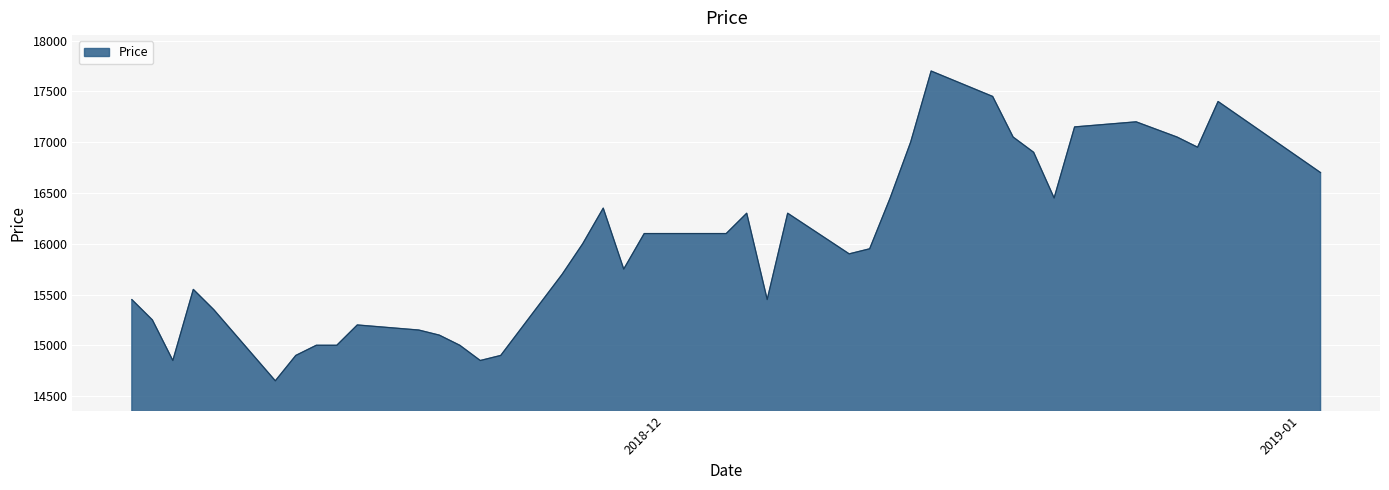

What is the smallest value displayed?

14650